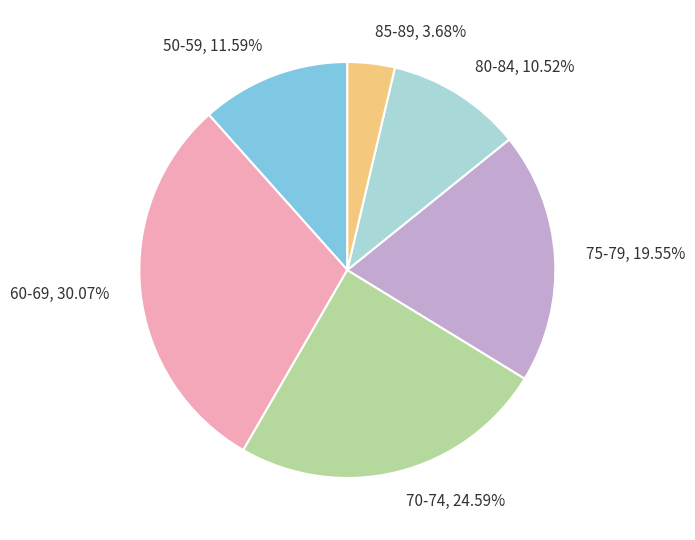

Which slice is the smallest?

85-89